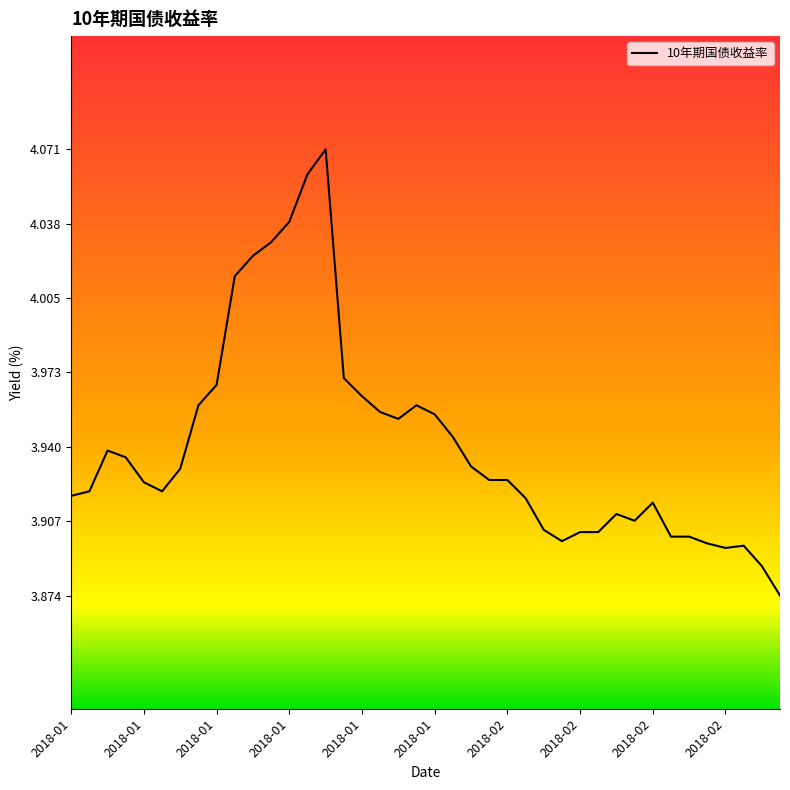

Is this an area chart (filled region under the line)?

No